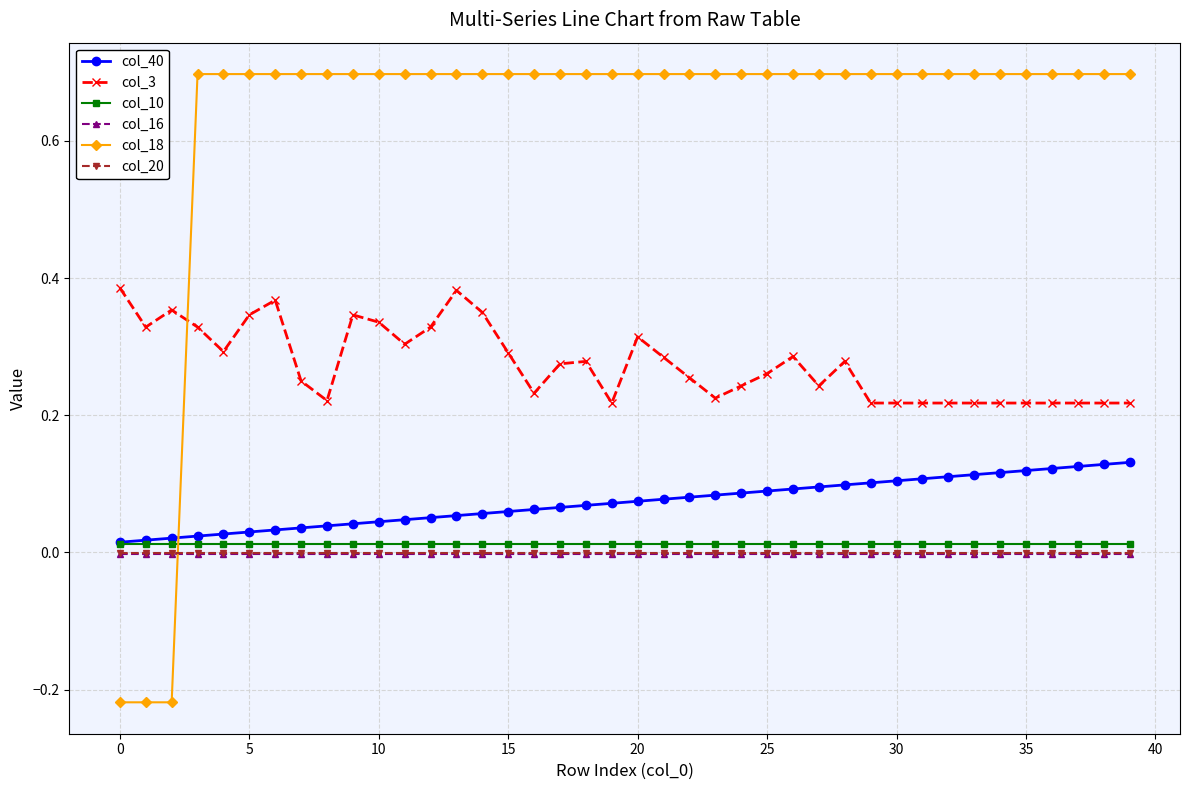

What is the sum of all col_3 values?

11.0